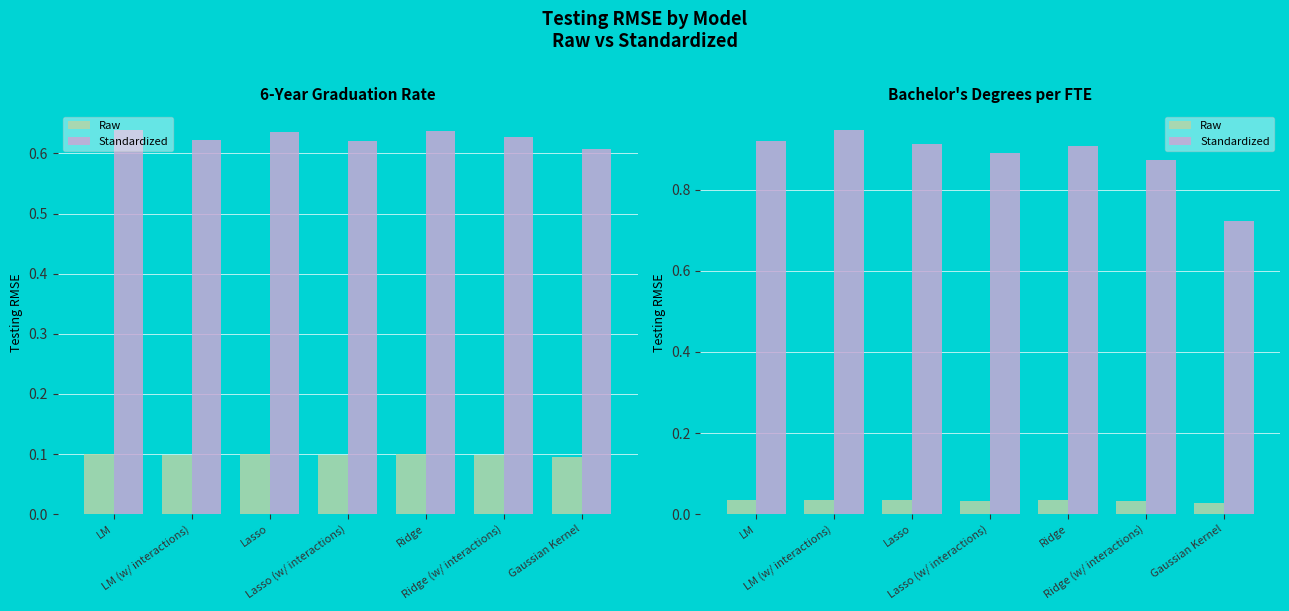

Count the Standardized values in the range 0 to 1.

7